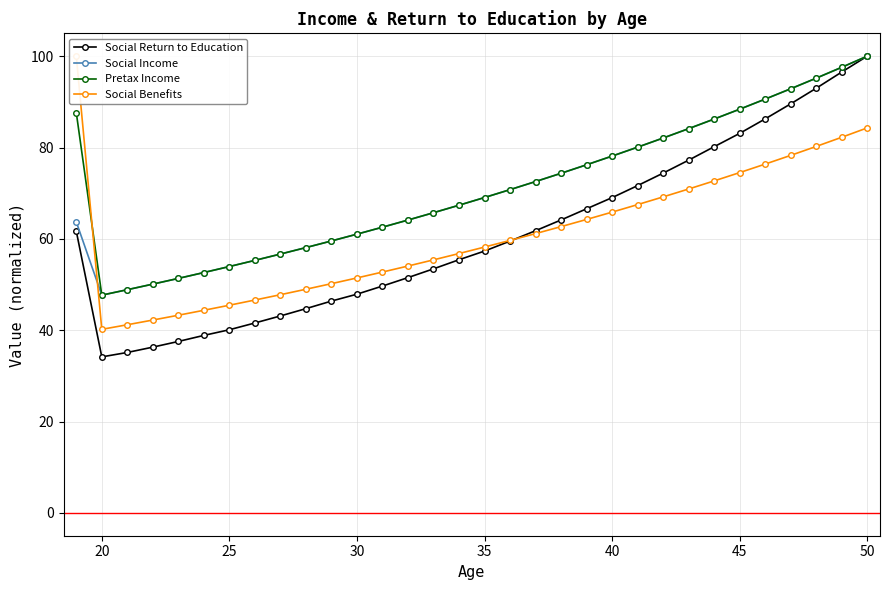

What is the lowest value of the Pretax Income series?

47.7